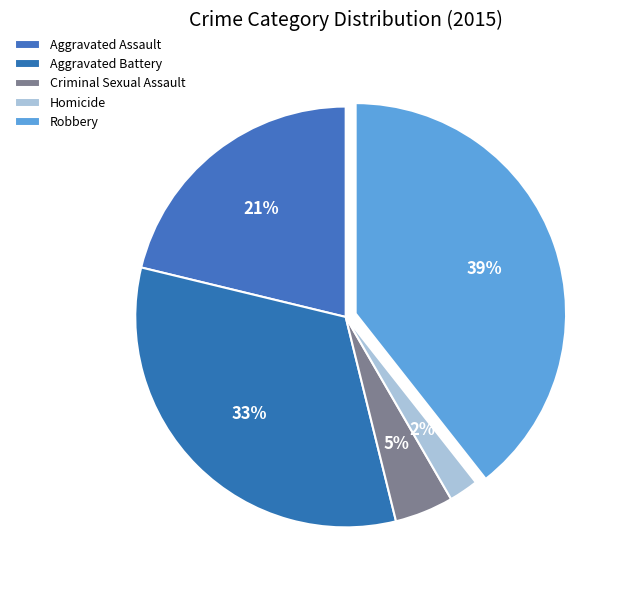

To the nearest percent, what percentage of the pie is Robbery?

39%